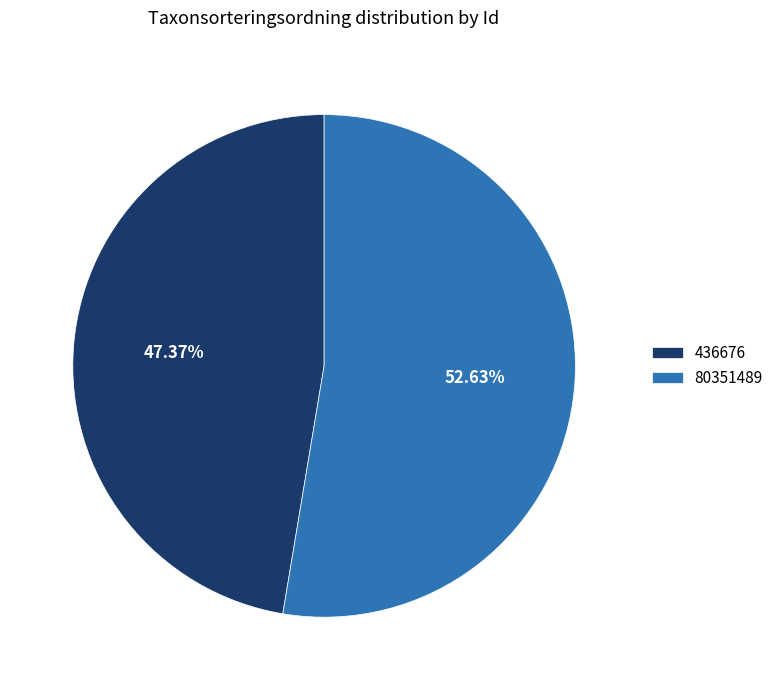

Which category has the biggest portion of the pie?

80351489